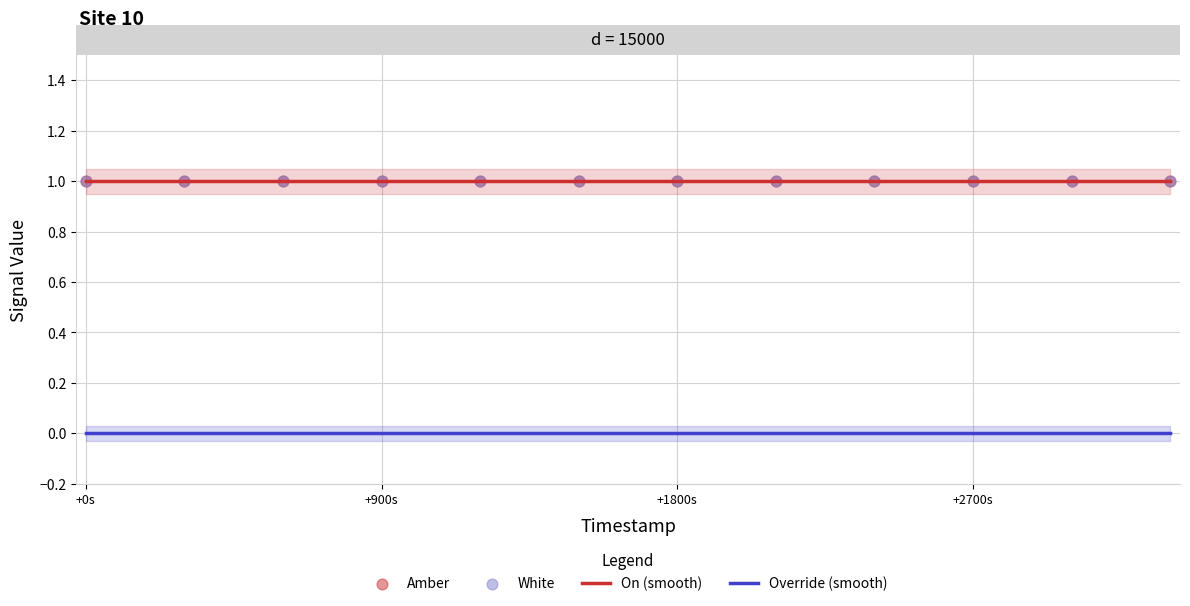

Which series has the largest total across all categories?

On (smooth)